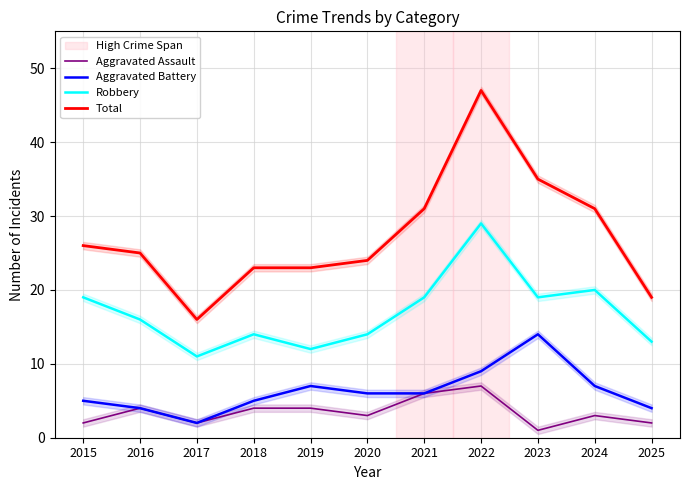

What is the maximum value shown in the chart?

47